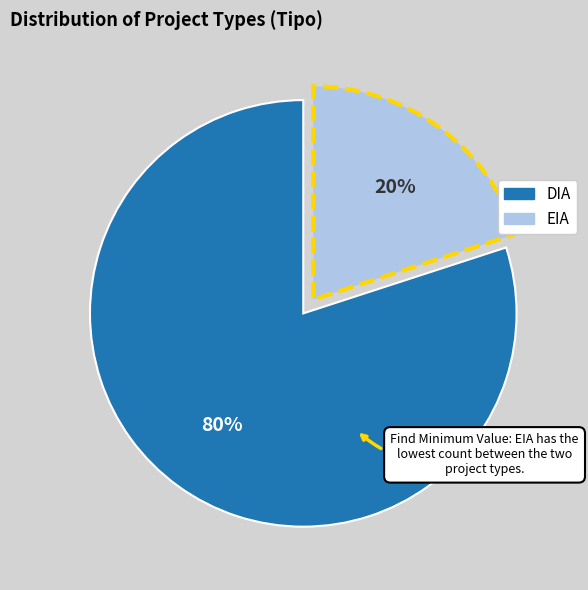

How many segments does this pie chart have?

2